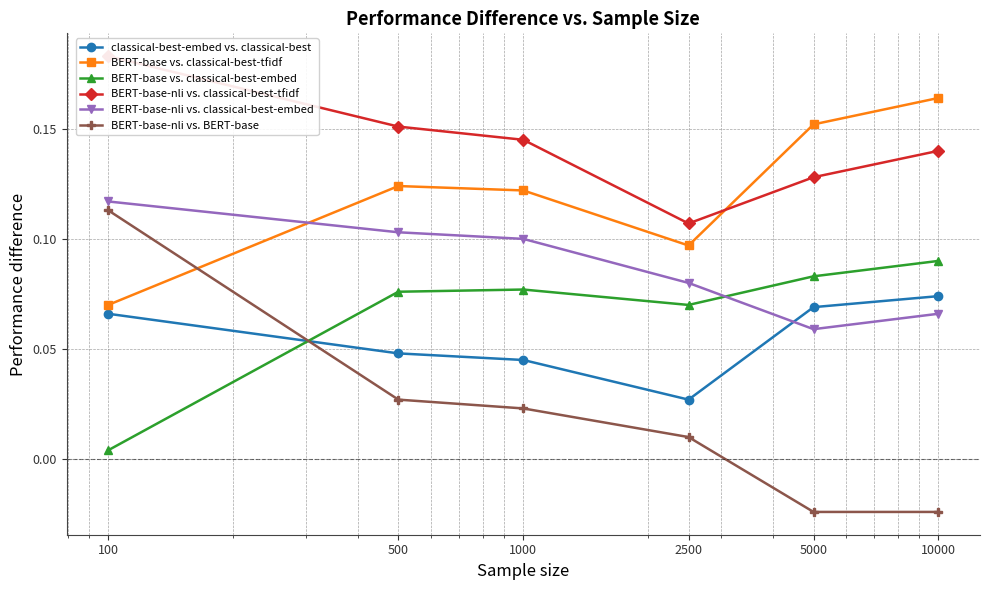

What is the total value across all series at 1000?

0.5